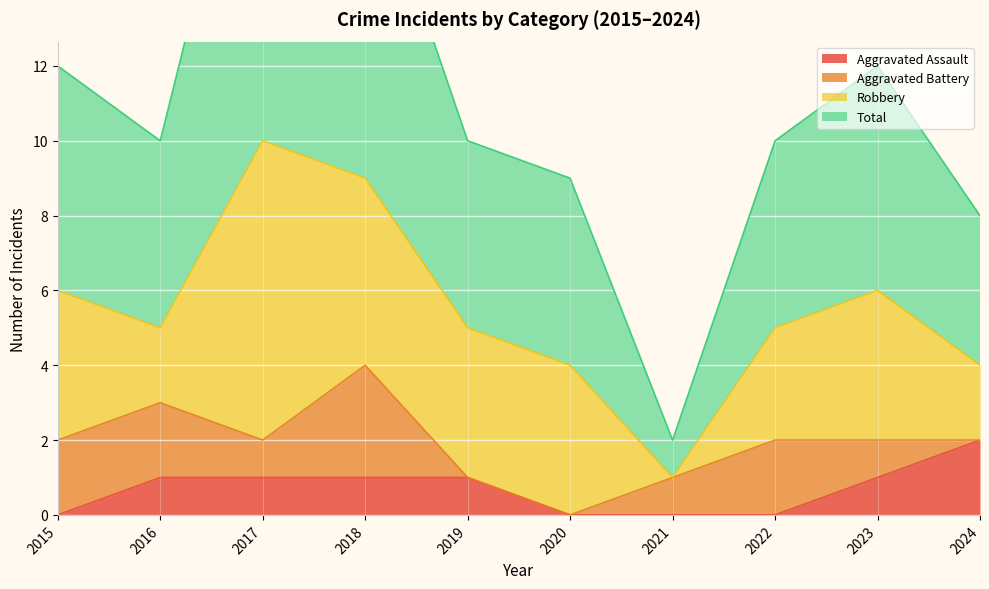

The Total series shows 4 at 2022. True or false?

False